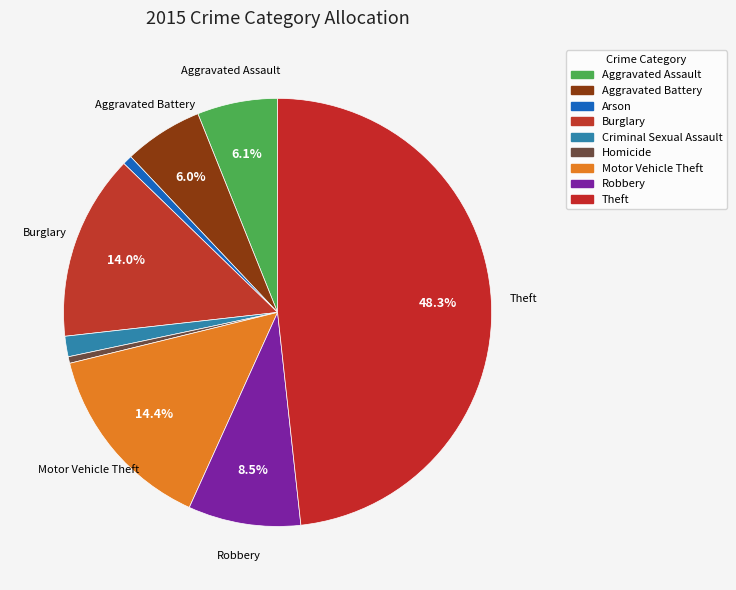

Rank the categories by value from lowest to highest.

Homicide, Arson, Criminal Sexual Assault, Aggravated Battery, Aggravated Assault, Robbery, Burglary, Motor Vehicle Theft, Theft